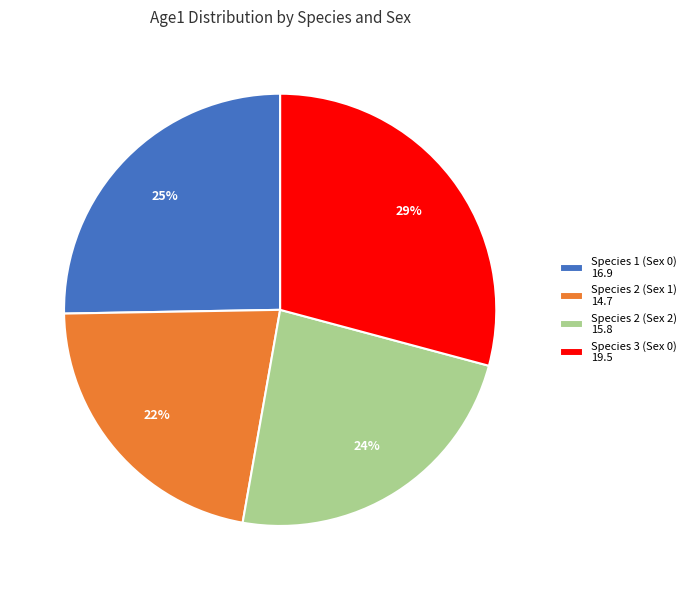

How many slices are in this pie chart?

4